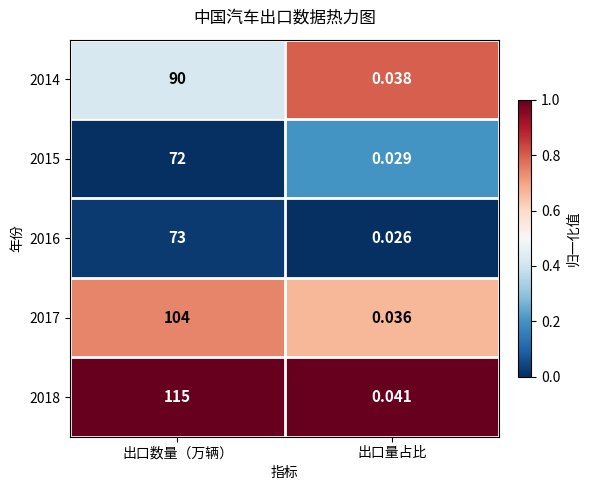

At which label is 2017 closest to 52?

出口量占比